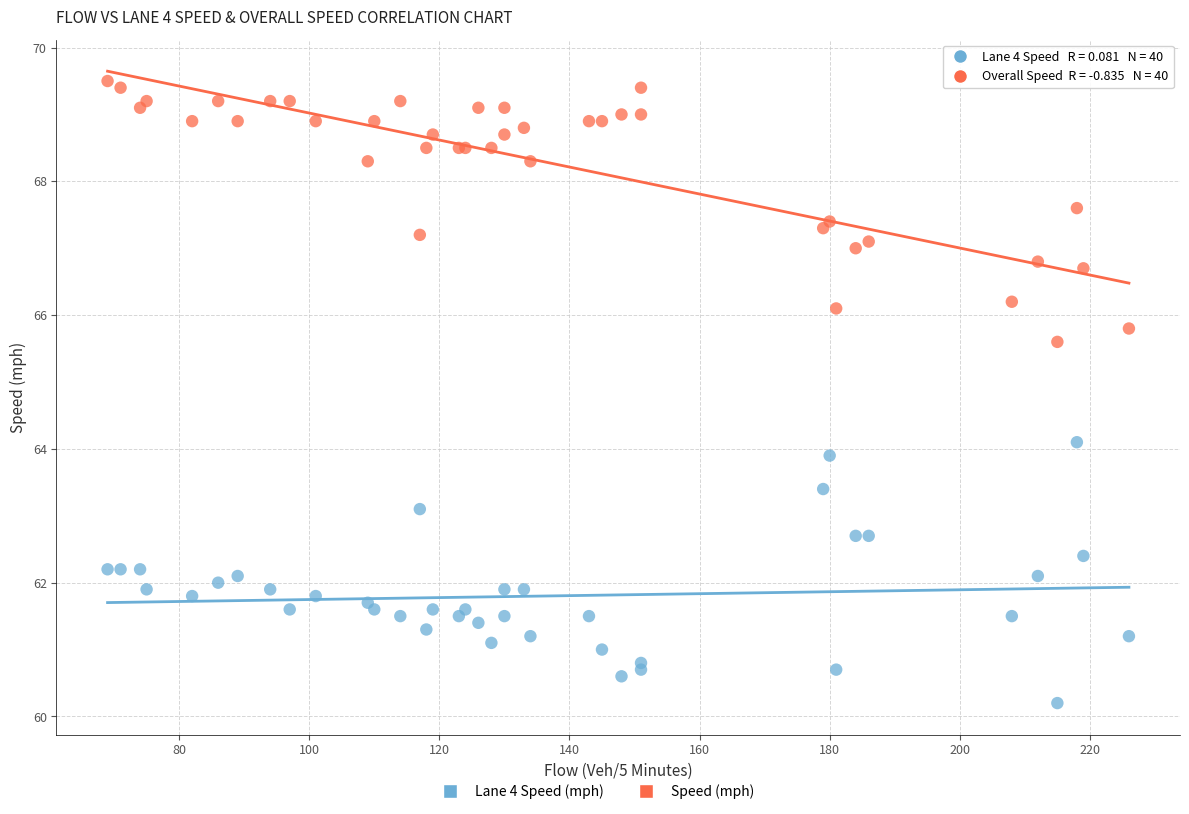

Which series contains the lowest Y value?

Lane 4 Speed (mph)